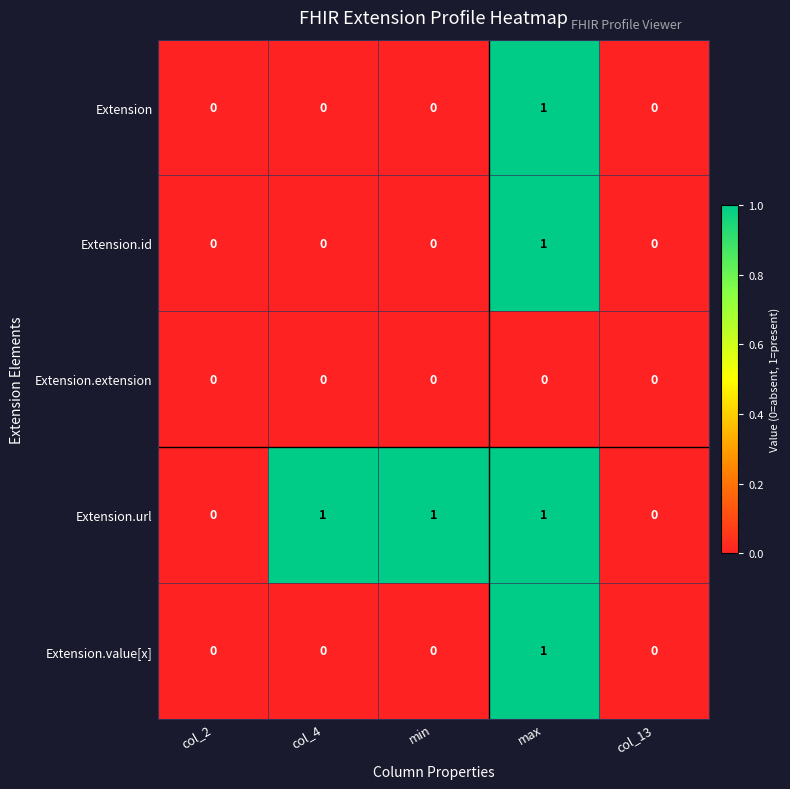

Which category has the highest value in the Extension.value[x] series?

max